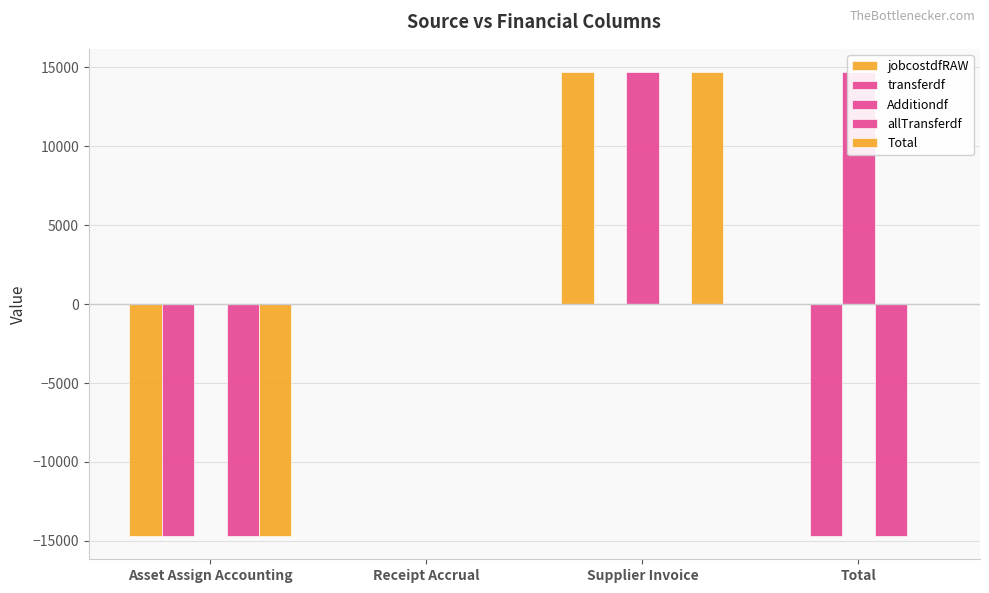

Which category has the highest value across all series?

Supplier Invoice